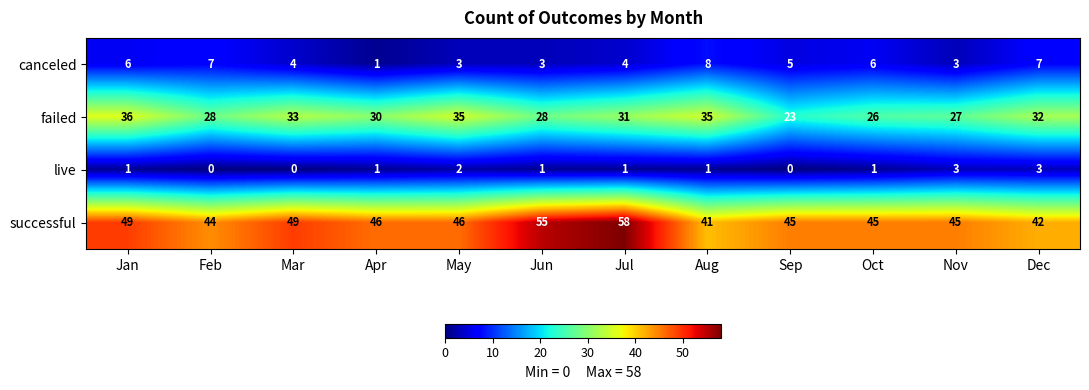

Is the value of canceled at Mar greater than the value of failed at Mar?

No